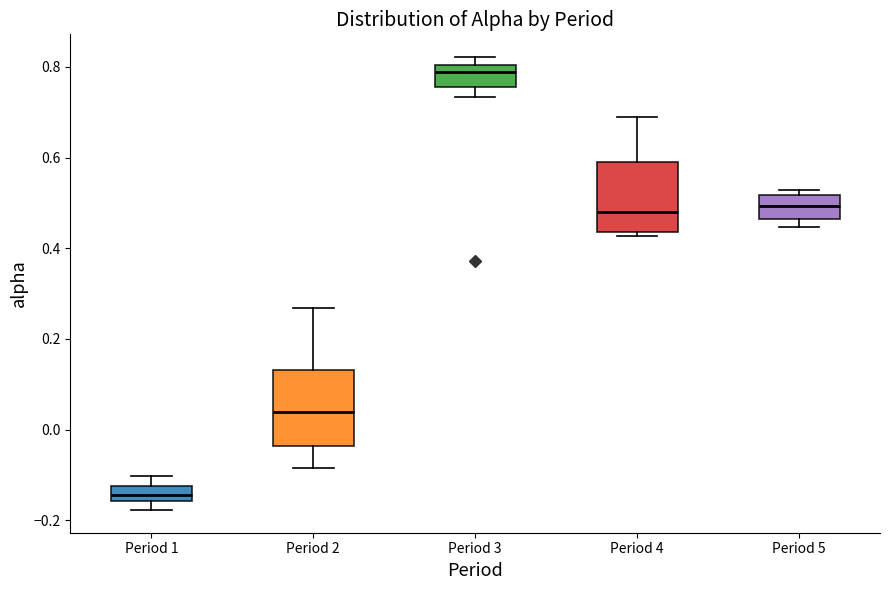

Reading left to right, read every box against the y-axis: the position of its median line, the range the box covers, and the ends of its whiskers. The values are not printed on the chart, so give them approximately, as read against the axis.

Period 1: median -0.14, box -0.16 to -0.12, whiskers -0.18 to -0.10
Period 2: median 0.04, box -0.04 to 0.14, whiskers -0.08 to 0.26
Period 3: median 0.78, box 0.76 to 0.80, whiskers 0.74 to 0.82
Period 4: median 0.48, box 0.44 to 0.60, whiskers 0.42 to 0.68
Period 5: median 0.50, box 0.46 to 0.52, whiskers 0.44 to 0.52 (just above the box's upper edge)